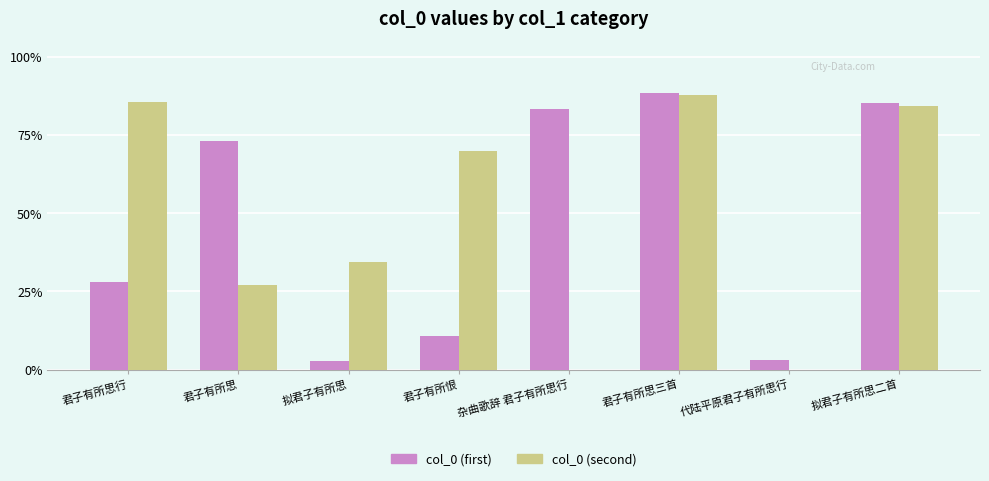

Which category has the highest value across all series?

君子有所思三首